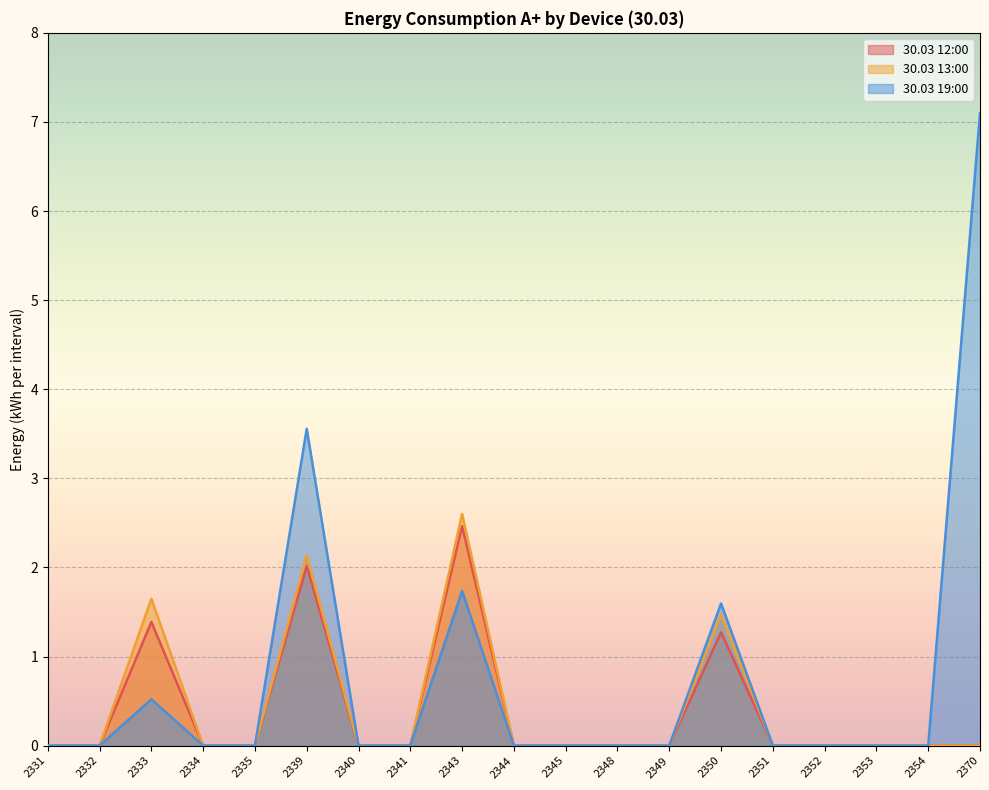

Where is the first local maximum for 30.03 13:00?

2333